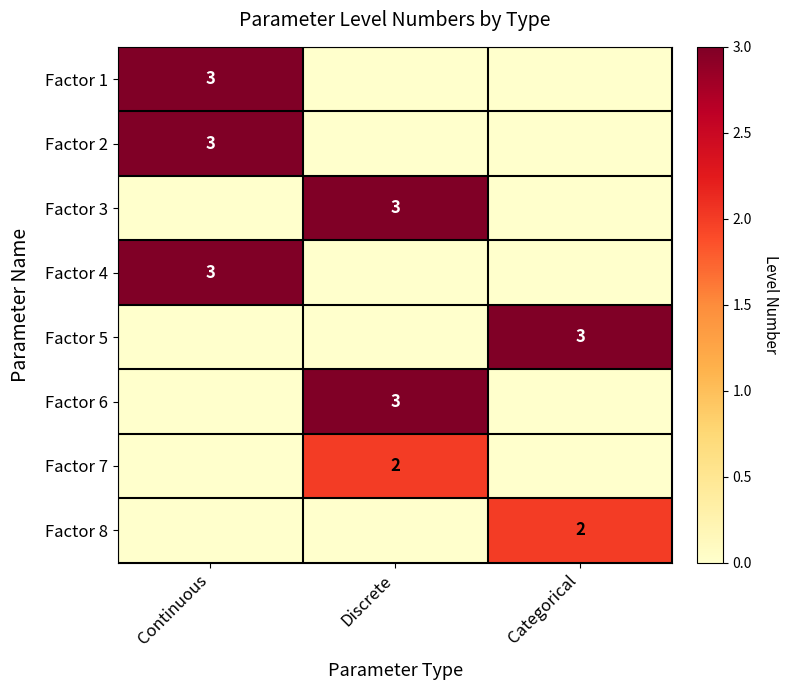

Which has a higher value, Categorical or Discrete?

Categorical